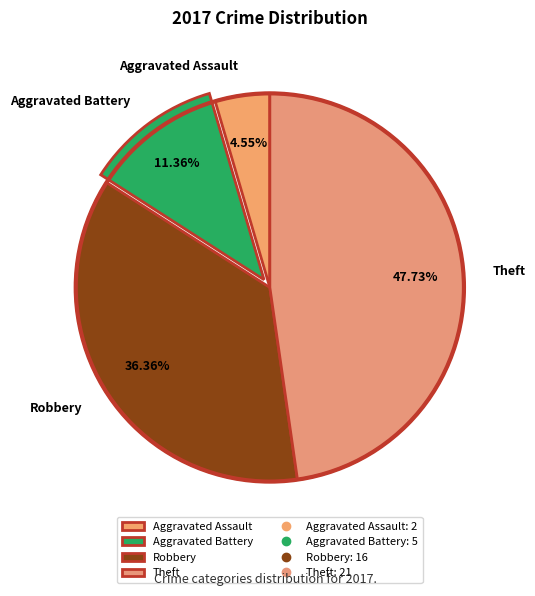

What percentage is the Robbery slice, to the nearest percent?

36%